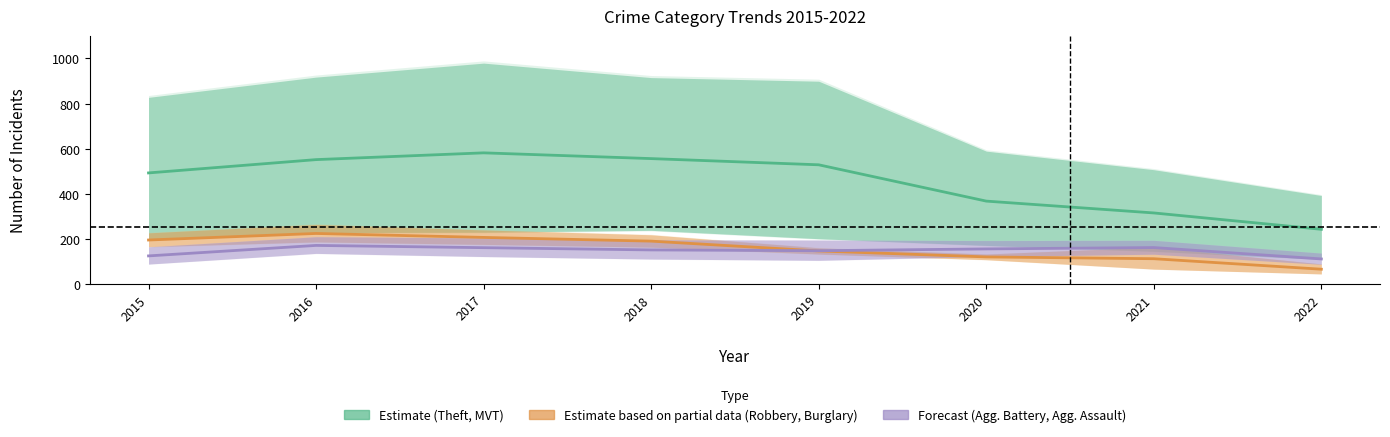

Reading right to left, transcribe all the data shown in this chart.

Theft: 2022=242.5	2021=315.0	2020=367.5	2019=528.5	2018=556.0	2017=581.5	2016=551.5	2015=492.5
Robbery: 2022=65.5	2021=112.0	2020=120.0	2019=146.5	2018=190.0	2017=206.5	2016=224.0	2015=195.0
Aggravated Battery: 2022=111.0	2021=161.5	2020=155.5	2019=147.5	2018=151.0	2017=161.0	2016=171.0	2015=124.5